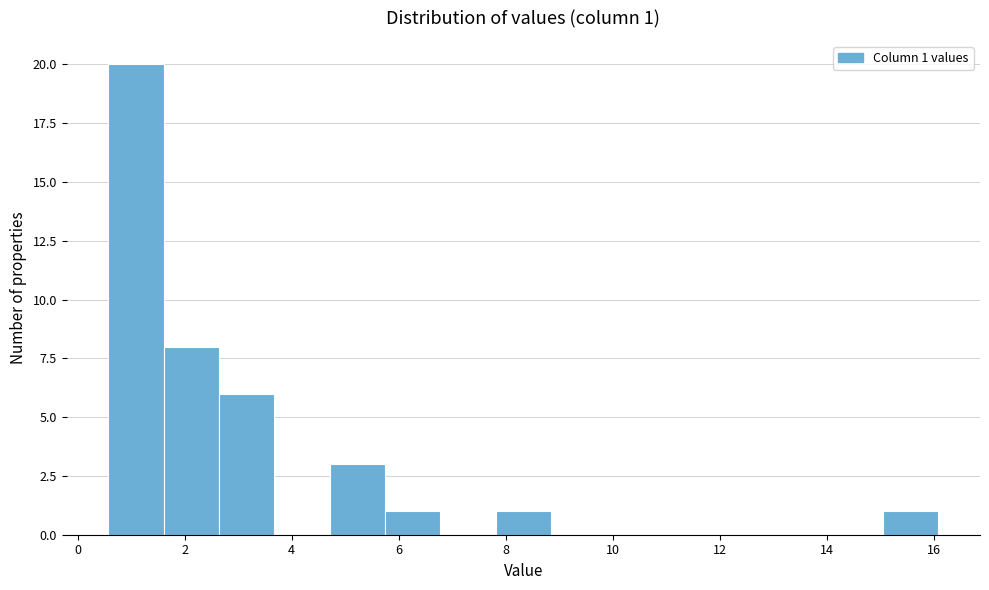

Over which range of the x-axis is the bar tallest?

0.6 to 1.6